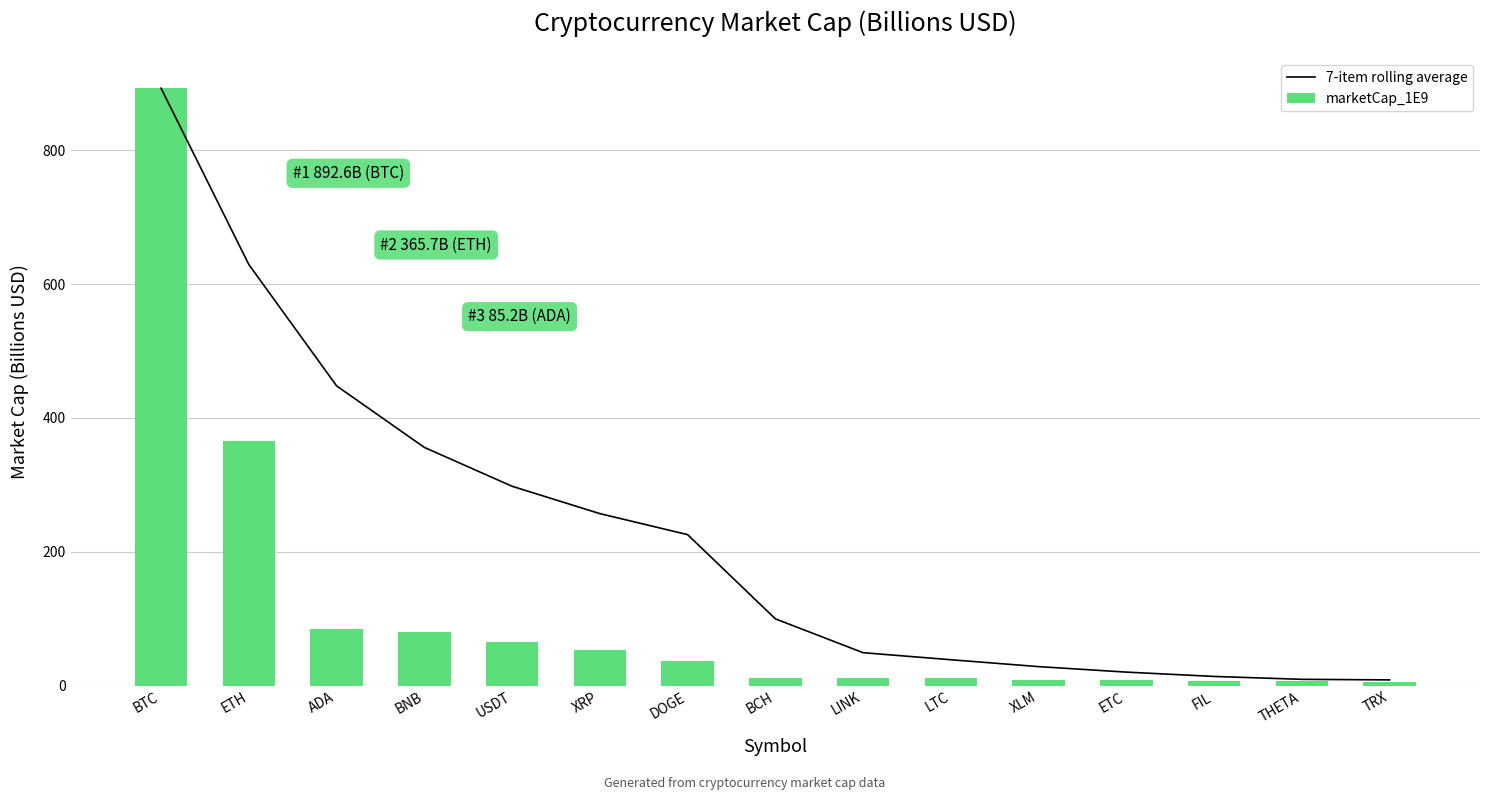

What position from the left is TRX?

15